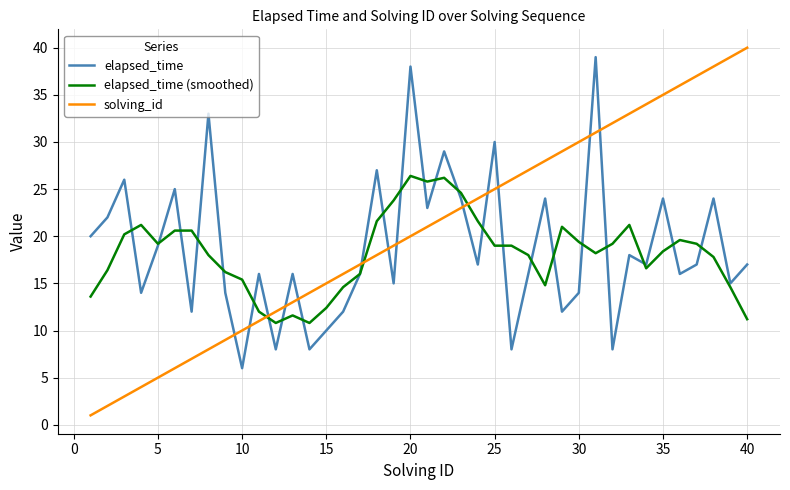

Which series has the largest total across all categories?

solving_id